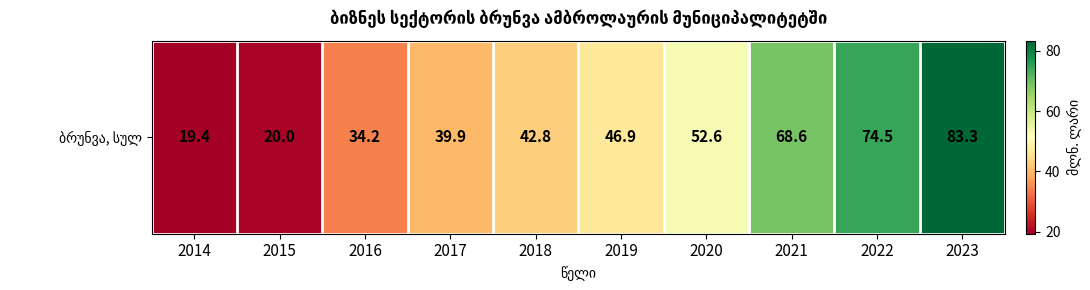

Rank the categories by value from lowest to highest.

2014, 2015, 2016, 2017, 2018, 2019, 2020, 2021, 2022, 2023